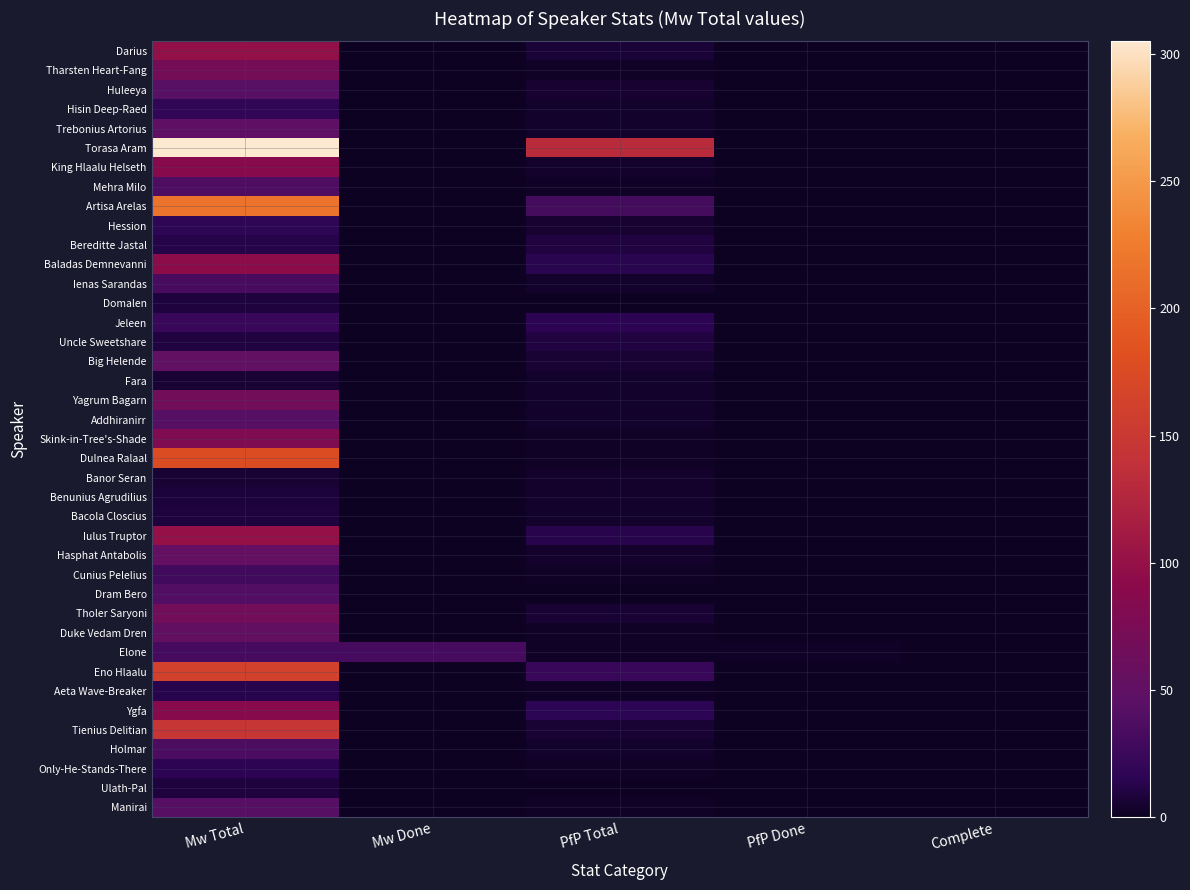

Reading left to right, what are all the values shown in this chart?

Darius: Mw Total=98	Mw Done=0	PfP Total=7	PfP Done=0	Complete=0
Tharsten Heart-Fang: Mw Total=71	Mw Done=0	PfP Total=2	PfP Done=0	Complete=0
Huleeya: Mw Total=44	Mw Done=0	PfP Total=5	PfP Done=0	Complete=0
Hisin Deep-Raed: Mw Total=18	Mw Done=0	PfP Total=3	PfP Done=0	Complete=0
Trebonius Artorius: Mw Total=49	Mw Done=0	PfP Total=3	PfP Done=0	Complete=0
Torasa Aram: Mw Total=305	Mw Done=0	PfP Total=132	PfP Done=0	Complete=0
King Hlaalu Helseth: Mw Total=88	Mw Done=0	PfP Total=4	PfP Done=0	Complete=0
Mehra Milo: Mw Total=38	Mw Done=0	PfP Total=2	PfP Done=0	Complete=0
Artisa Arelas: Mw Total=217	Mw Done=0	PfP Total=31	PfP Done=0	Complete=0
Hession: Mw Total=17	Mw Done=0	PfP Total=5	PfP Done=0	Complete=0
Bereditte Jastal: Mw Total=12	Mw Done=0	PfP Total=10	PfP Done=0	Complete=0
Baladas Demnevanni: Mw Total=93	Mw Done=0	PfP Total=14	PfP Done=0	Complete=0
Ienas Sarandas: Mw Total=33	Mw Done=0	PfP Total=3	PfP Done=0	Complete=0
Domalen: Mw Total=9	Mw Done=0	PfP Total=1	PfP Done=0	Complete=0
Jeleen: Mw Total=23	Mw Done=0	PfP Total=15	PfP Done=0	Complete=0
Uncle Sweetshare: Mw Total=10	Mw Done=0	PfP Total=10	PfP Done=0	Complete=0
Big Helende: Mw Total=52	Mw Done=0	PfP Total=6	PfP Done=0	Complete=0
Fara: Mw Total=6	Mw Done=0	PfP Total=3	PfP Done=0	Complete=0
Yagrum Bagarn: Mw Total=67	Mw Done=0	PfP Total=3	PfP Done=0	Complete=0
Addhiranirr: Mw Total=43	Mw Done=0	PfP Total=3	PfP Done=0	Complete=0
Skink-in-Tree's-Shade: Mw Total=81	Mw Done=0	PfP Total=2	PfP Done=0	Complete=0
Dulnea Ralaal: Mw Total=178	Mw Done=0	PfP Total=2	PfP Done=0	Complete=0
Banor Seran: Mw Total=6	Mw Done=0	PfP Total=4	PfP Done=0	Complete=0
Benunius Agrudilius: Mw Total=8	Mw Done=0	PfP Total=4	PfP Done=0	Complete=0
Bacola Closcius: Mw Total=9	Mw Done=0	PfP Total=3	PfP Done=0	Complete=0
Iulus Truptor: Mw Total=100	Mw Done=0	PfP Total=13	PfP Done=0	Complete=0
Hasphat Antabolis: Mw Total=54	Mw Done=0	PfP Total=4	PfP Done=0	Complete=0
Cunius Pelelius: Mw Total=29	Mw Done=0	PfP Total=2	PfP Done=0	Complete=0
Dram Bero: Mw Total=39	Mw Done=0	PfP Total=1	PfP Done=0	Complete=0
Tholer Saryoni: Mw Total=67	Mw Done=0	PfP Total=6	PfP Done=0	Complete=0
Duke Vedam Dren: Mw Total=53	Mw Done=0	PfP Total=2	PfP Done=0	Complete=0
Elone: Mw Total=32	Mw Done=32	PfP Total=2	PfP Done=2	Complete=1
Eno Hlaalu: Mw Total=163	Mw Done=0	PfP Total=23	PfP Done=0	Complete=0
Aeta Wave-Breaker: Mw Total=13	Mw Done=0	PfP Total=2	PfP Done=0	Complete=0
Ygfa: Mw Total=88	Mw Done=0	PfP Total=16	PfP Done=0	Complete=0
Tienius Delitian: Mw Total=146	Mw Done=0	PfP Total=6	PfP Done=0	Complete=0
Holmar: Mw Total=36	Mw Done=0	PfP Total=3	PfP Done=0	Complete=0
Only-He-Stands-There: Mw Total=15	Mw Done=0	PfP Total=2	PfP Done=0	Complete=0
Ulath-Pal: Mw Total=9	Mw Done=0	PfP Total=1	PfP Done=0	Complete=0
Manirai: Mw Total=43	Mw Done=0	PfP Total=2	PfP Done=0	Complete=0